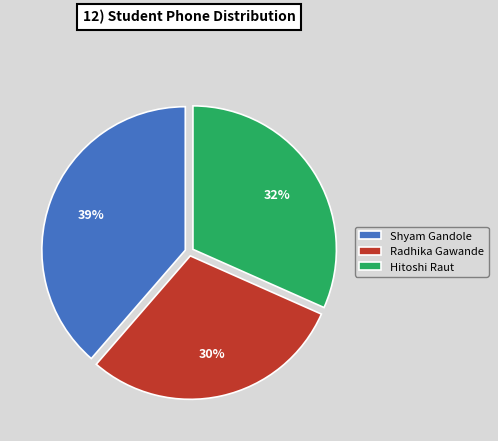

What is the smallest slice in the pie chart?

Radhika Gawande